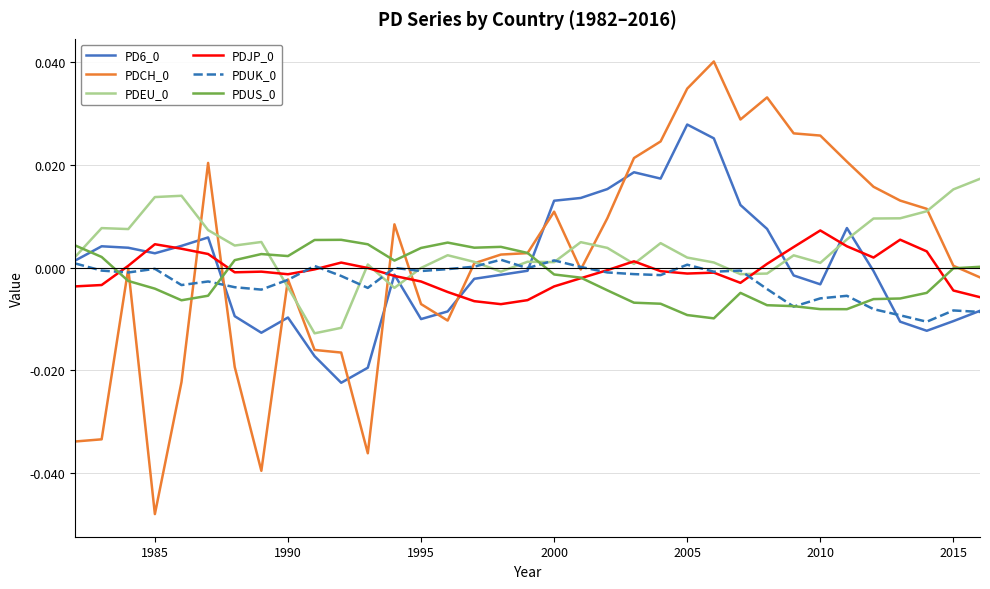

Which label corresponds to the smallest value in the chart?

1985